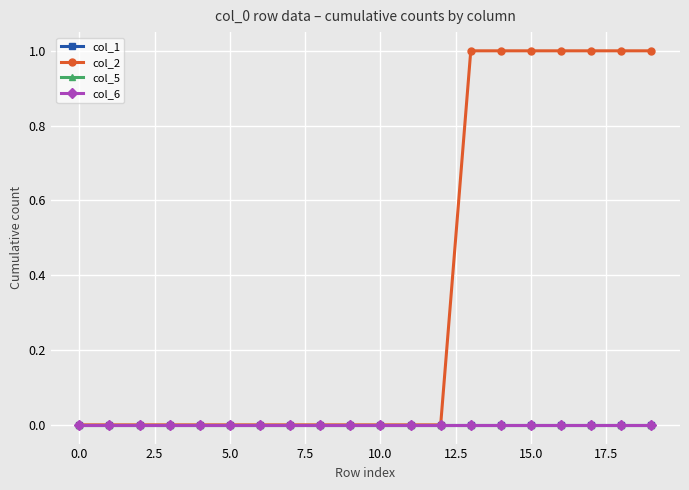

How many lines are shown in the chart?

4